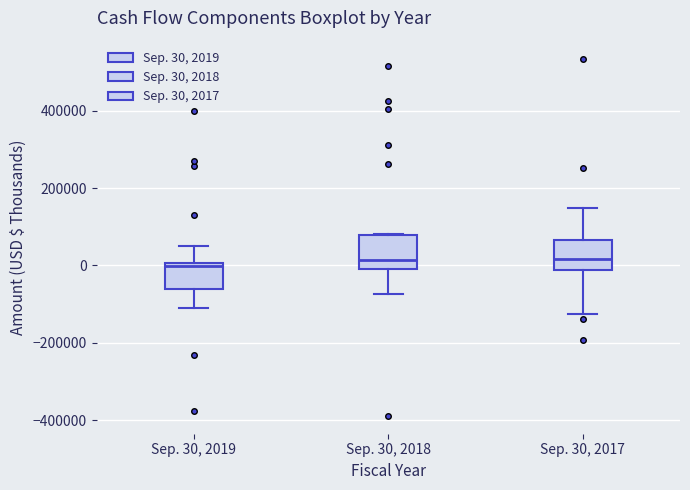

Where does the upper whisker of the box for Sep. 30, 2019 end on the y-axis? The values are not printed on the chart, so give them approximately, as read against the axis.

60000